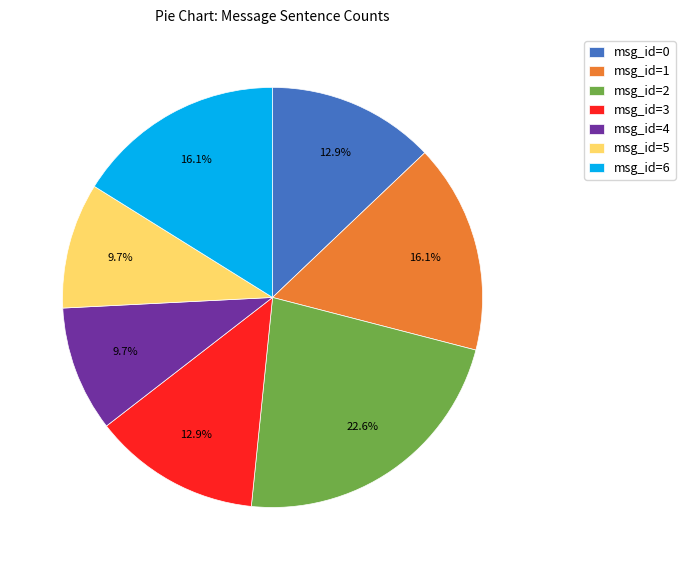

Count the number of slices in the pie.

7